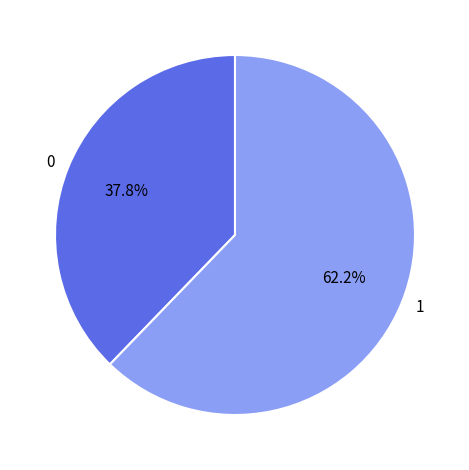

Do 1 and 0 together represent more than half of the pie?

Yes